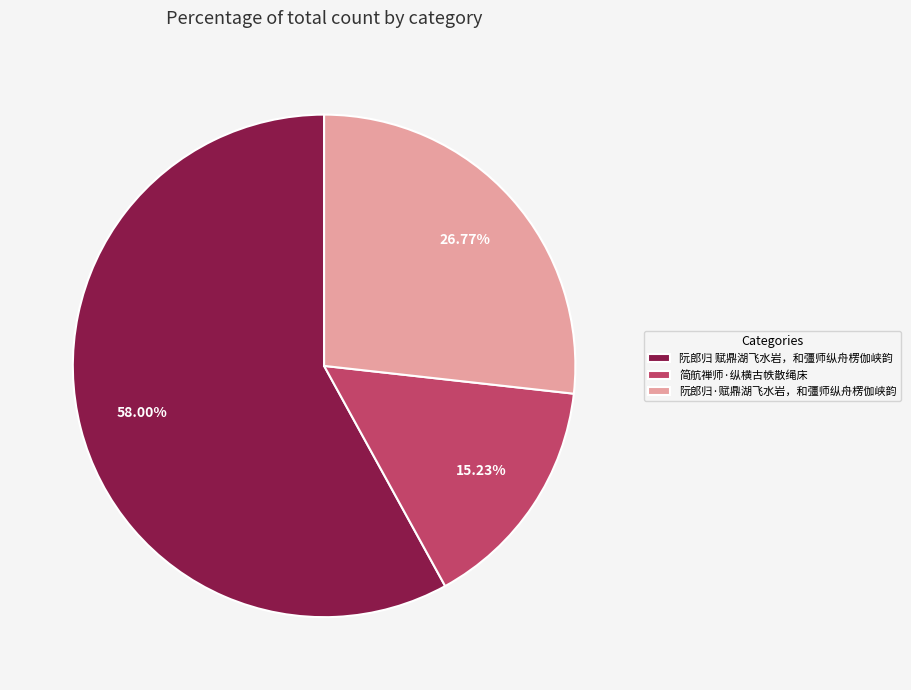

To the nearest percent, what is the difference between the 阮郎归 赋鼎湖飞水岩，和彊师纵舟楞伽峡韵 and 简航禅师·纵横古帙散绳床 slice percentages?

43%